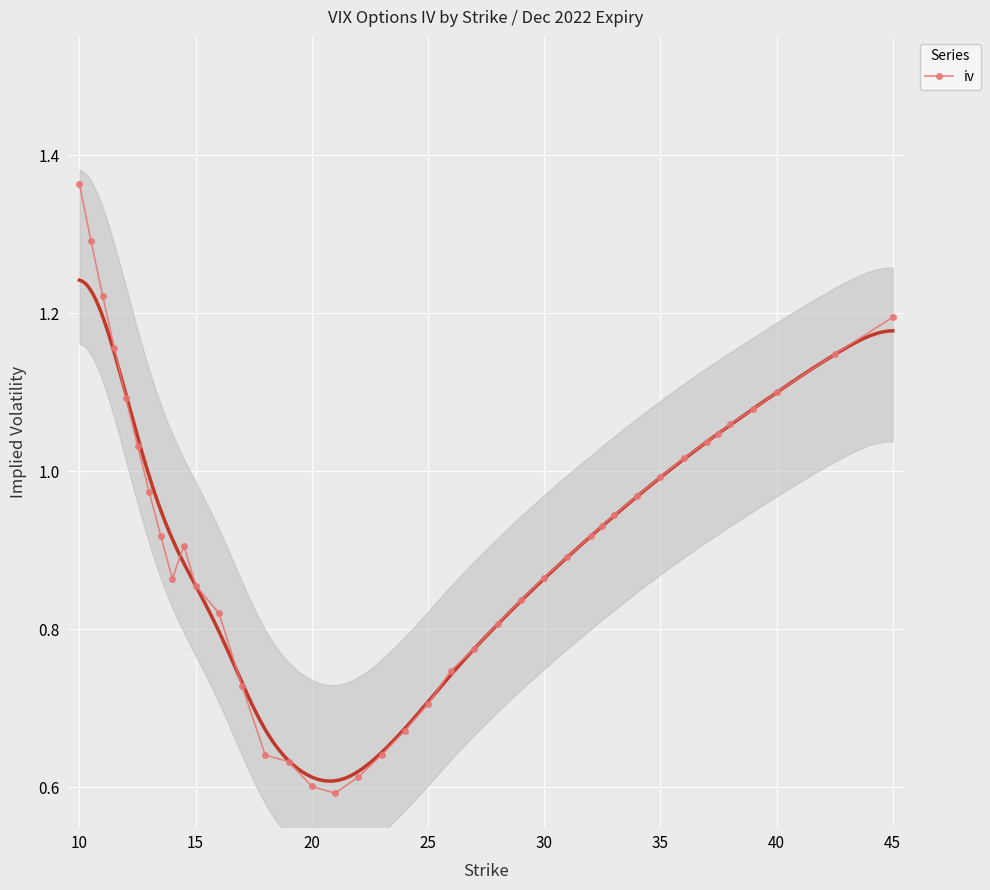

How many points are lower than both their immediate neighbors (excluding endpoints)?

2